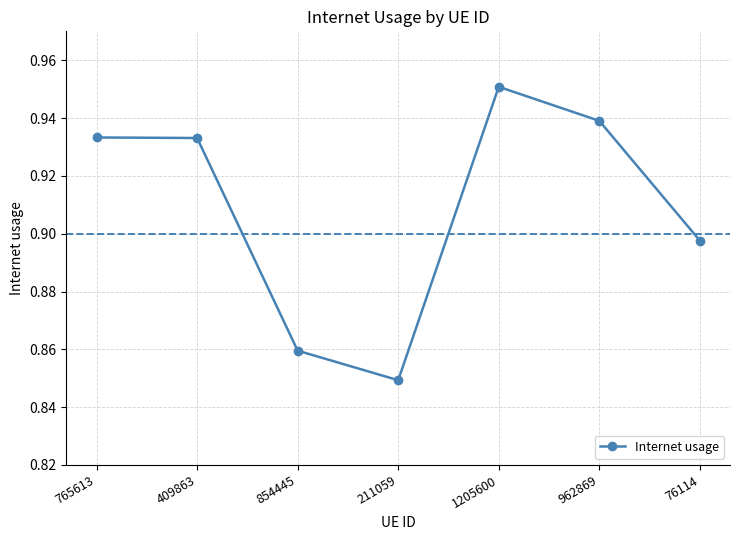

Which category has the highest value across all series?

1205600